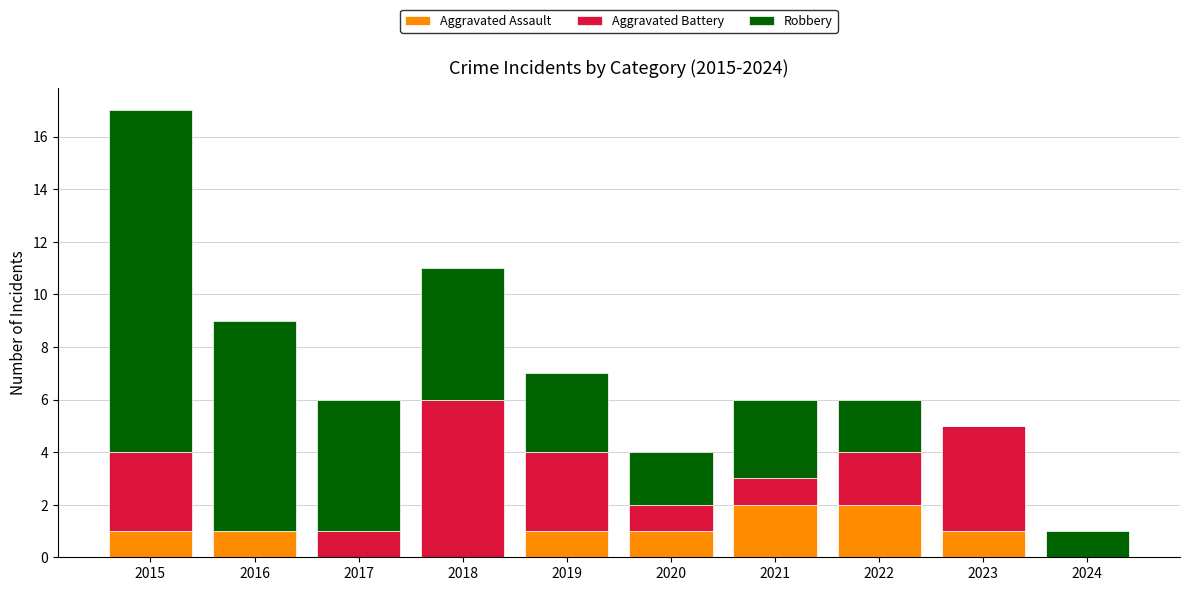

Reading right to left, list the values for the Aggravated Assault series.

2024=0	2023=1	2022=2	2021=2	2020=1	2019=1	2018=0	2017=0	2016=1	2015=1